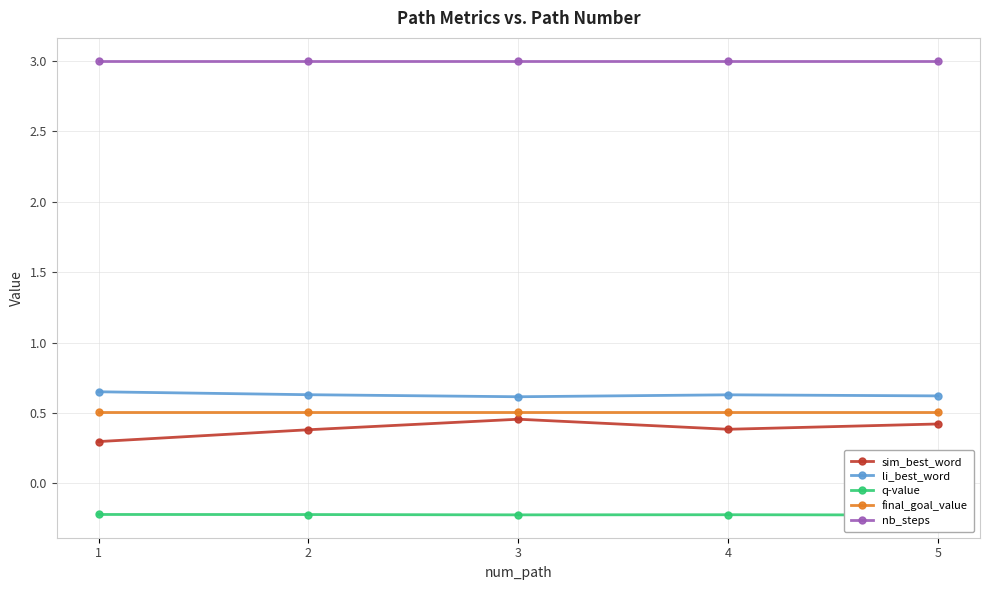

How many interior local peaks does the q-value series have?

1